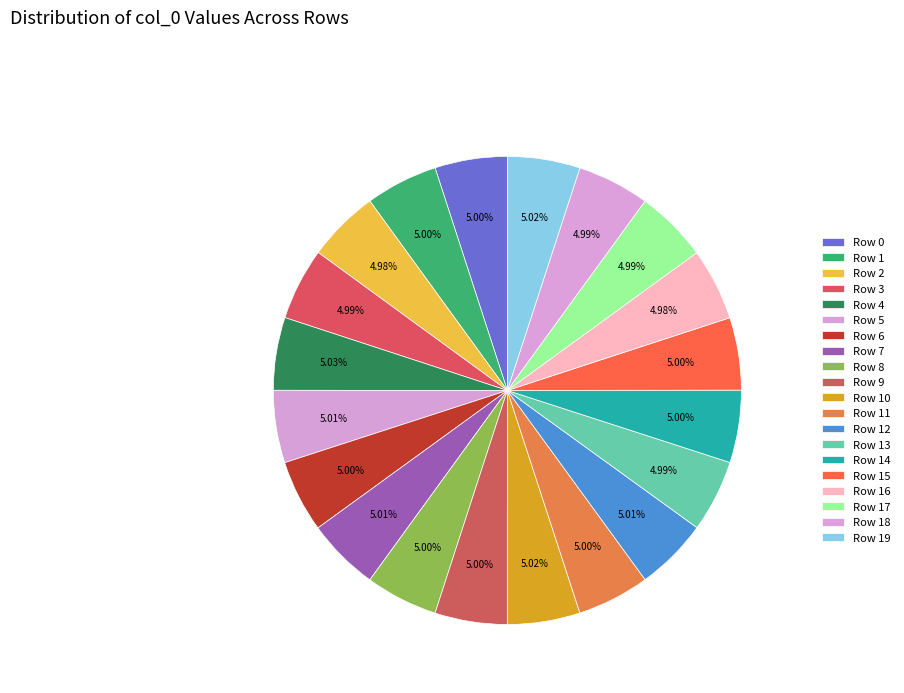

How many segments does this pie chart have?

20